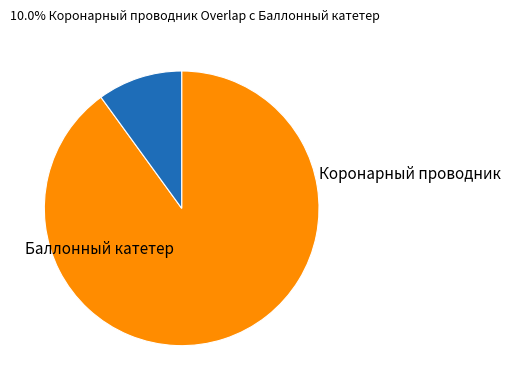

Rank the categories by value from highest to lowest.

Баллонный катетер, Коронарный проводник